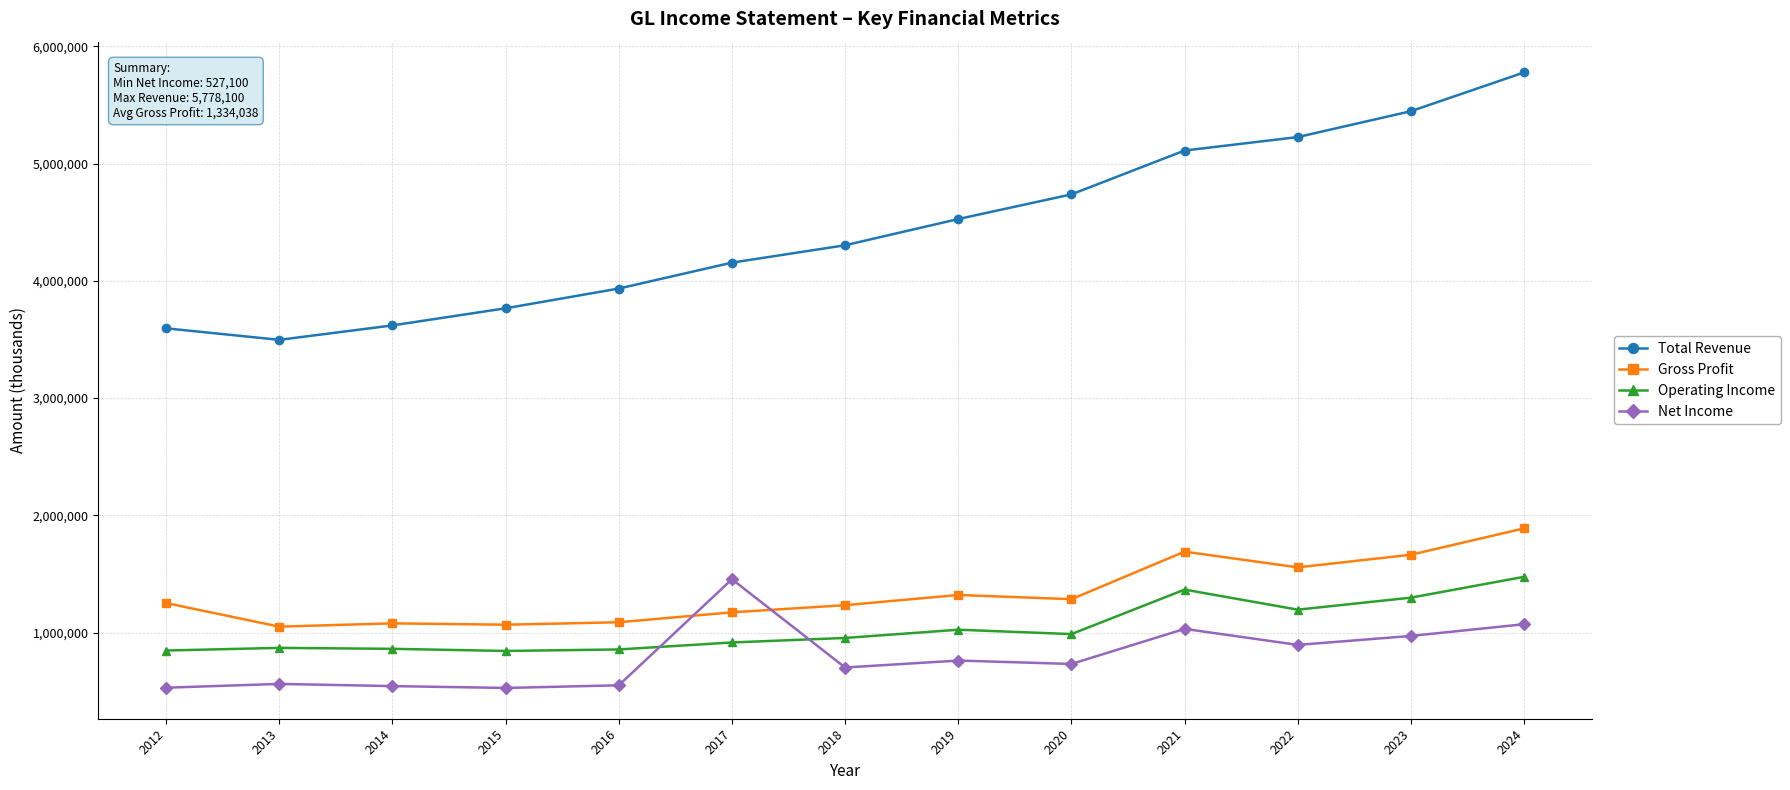

Count the number of data series in this chart.

4